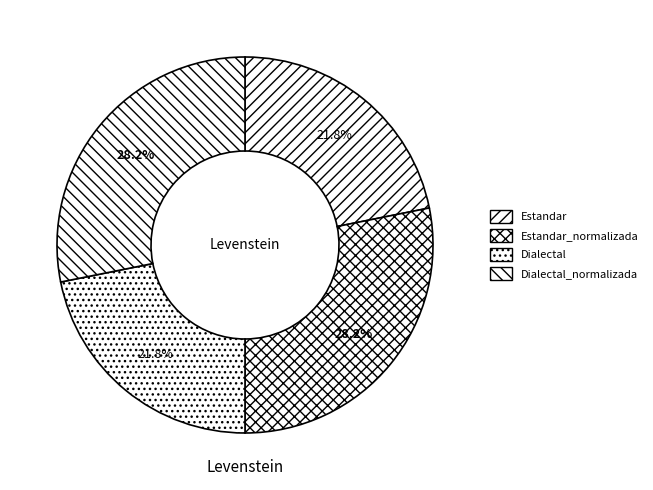

How many segments does this pie chart have?

4